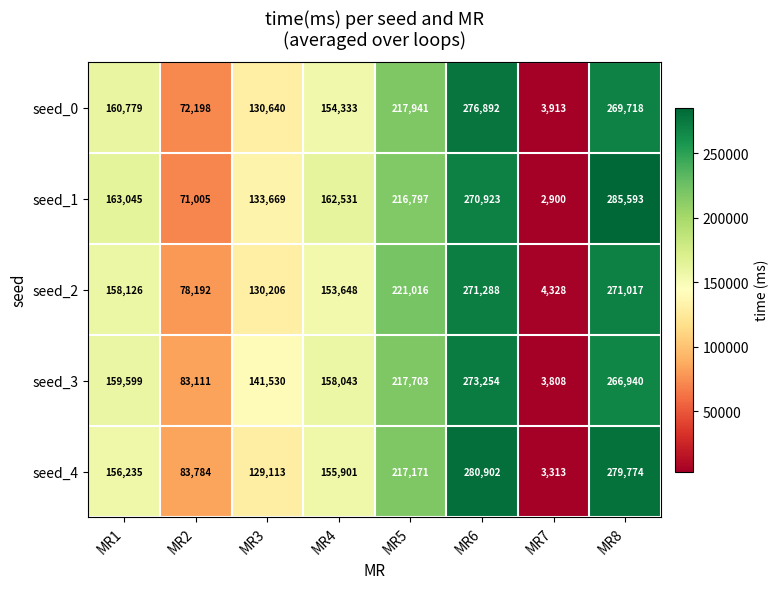

What is the spread (max minus min) of values at MR2?

12779